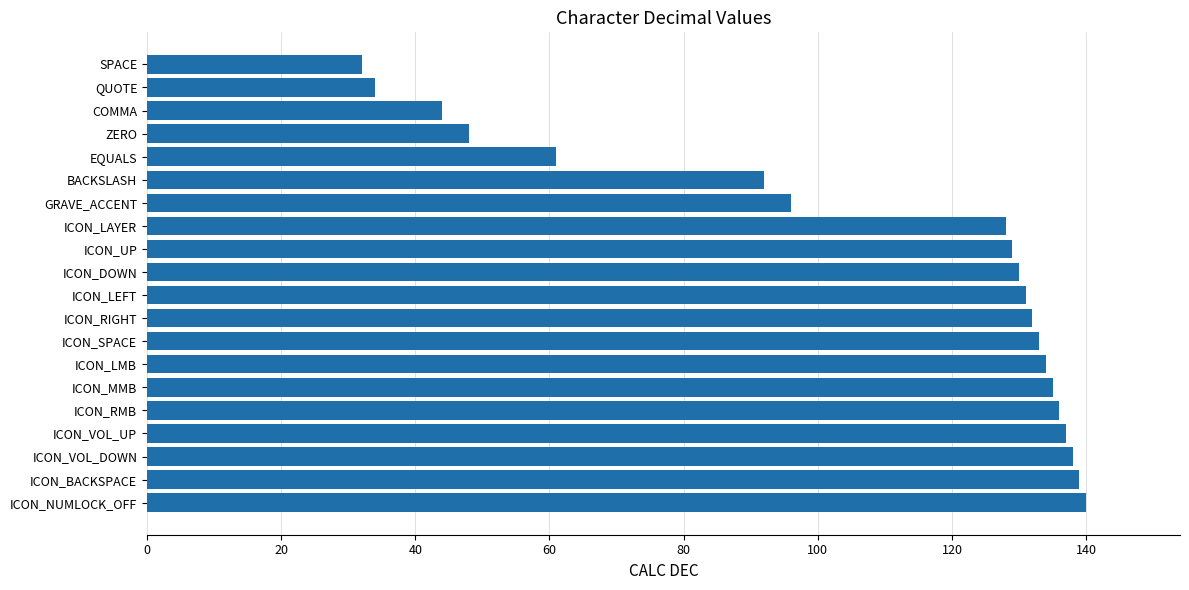

What position from the top is ICON_BACKSPACE?

19